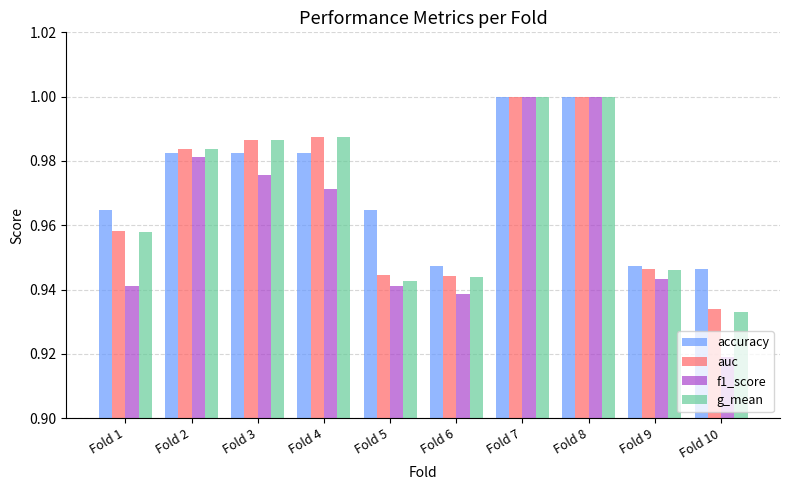

What is the difference between the second highest and minimum values in the g_mean series?

0.1